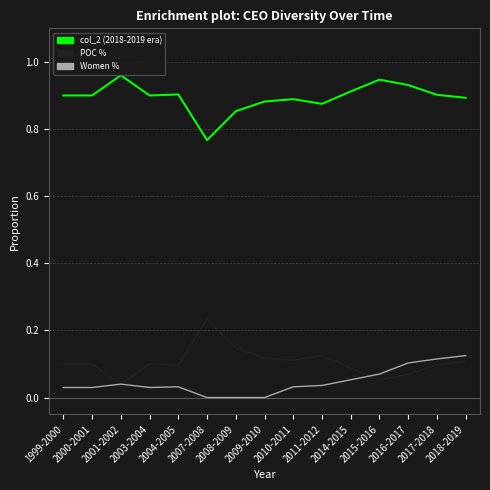

True or false: Women % and col_2 (2018-2019 era) intersect in this chart.

False